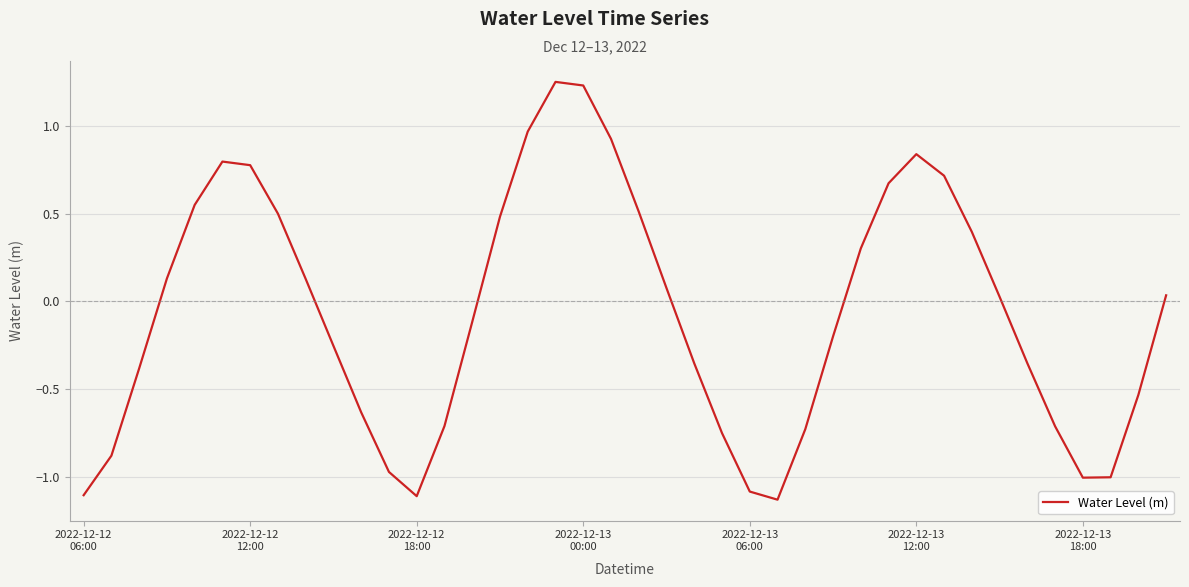

What is the difference between the maximum and minimum values?

2.4